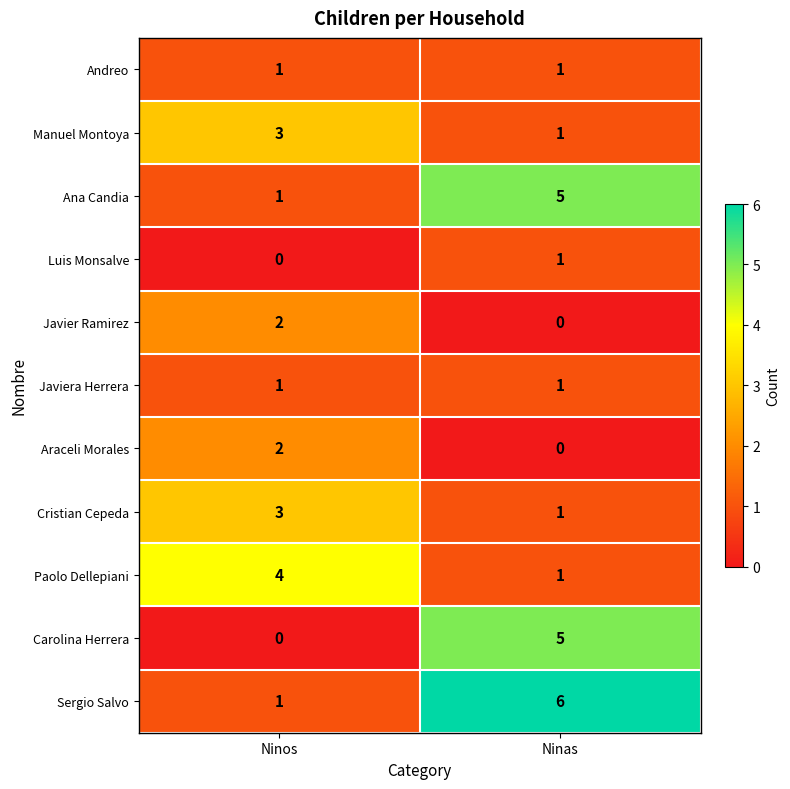

At which category does the chart reach its peak across all series?

Ninas